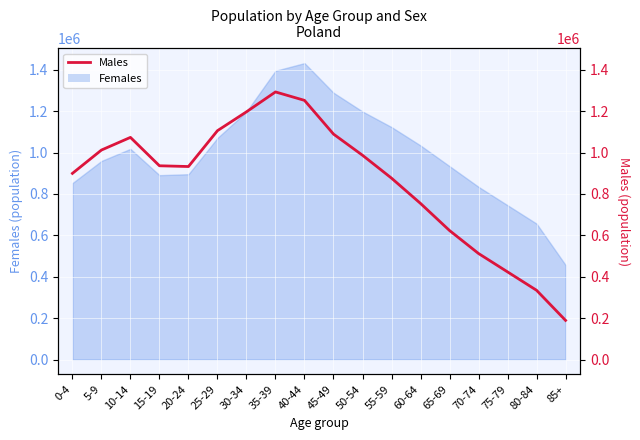

Rank the categories by value from highest to lowest.

35-39, 40-44, 30-34, 25-29, 45-49, 10-14, 5-9, 50-54, 15-19, 20-24, 0-4, 55-59, 60-64, 65-69, 70-74, 75-79, 80-84, 85+